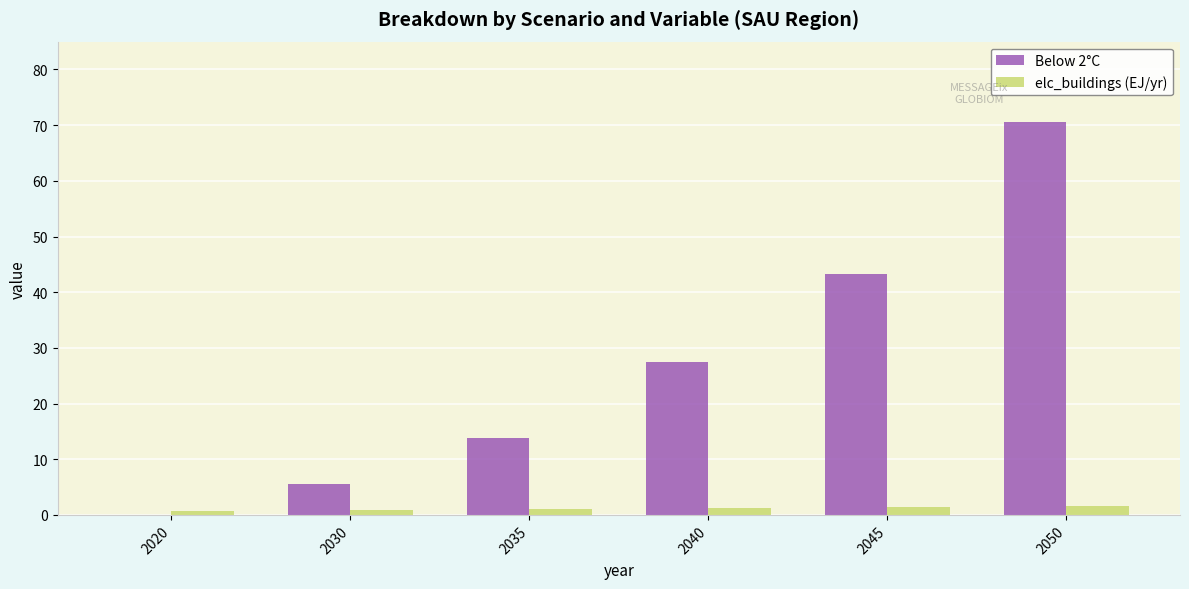

True or false: elc_buildings (EJ/yr) has a value of 1.6 at 2050.

True